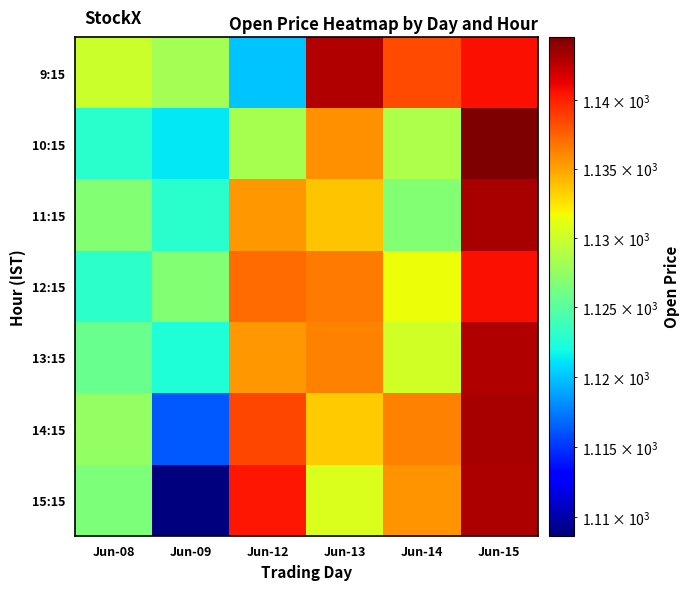

At how many categories does at least one series exceed 1138?

4